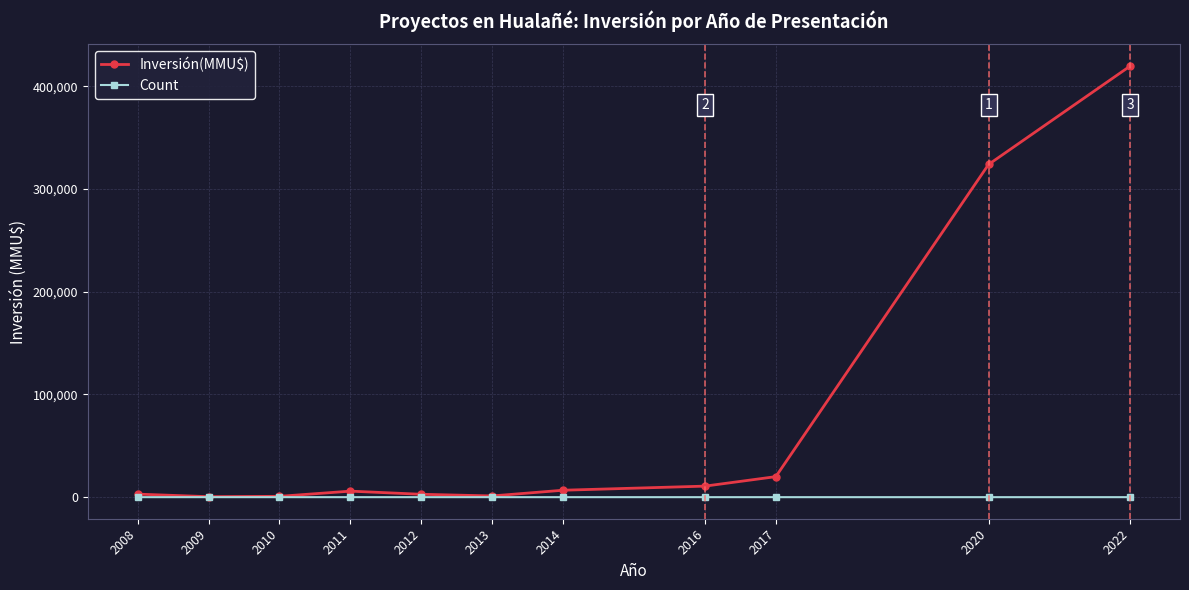

Is the value of Inversión(MMU$) at 2017 greater than the value of Count at 2009?

Yes